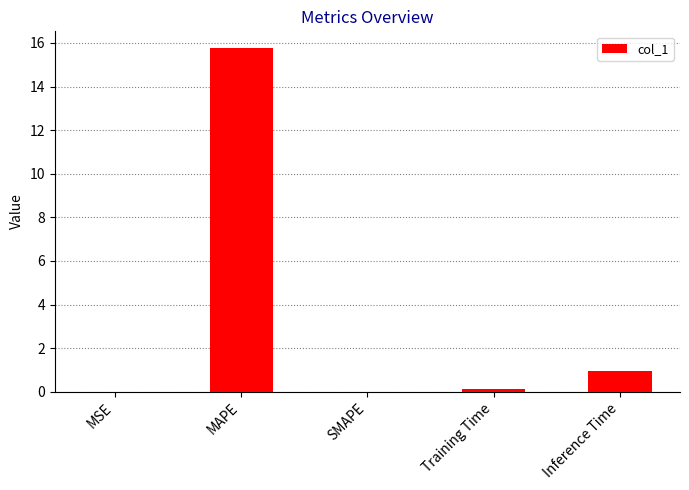

Where is the data nearest to the value 7?

Inference Time